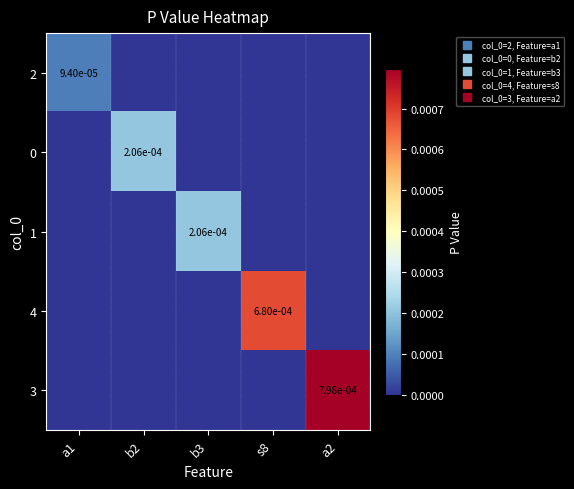

At which label is 3 closest to 0?

a1